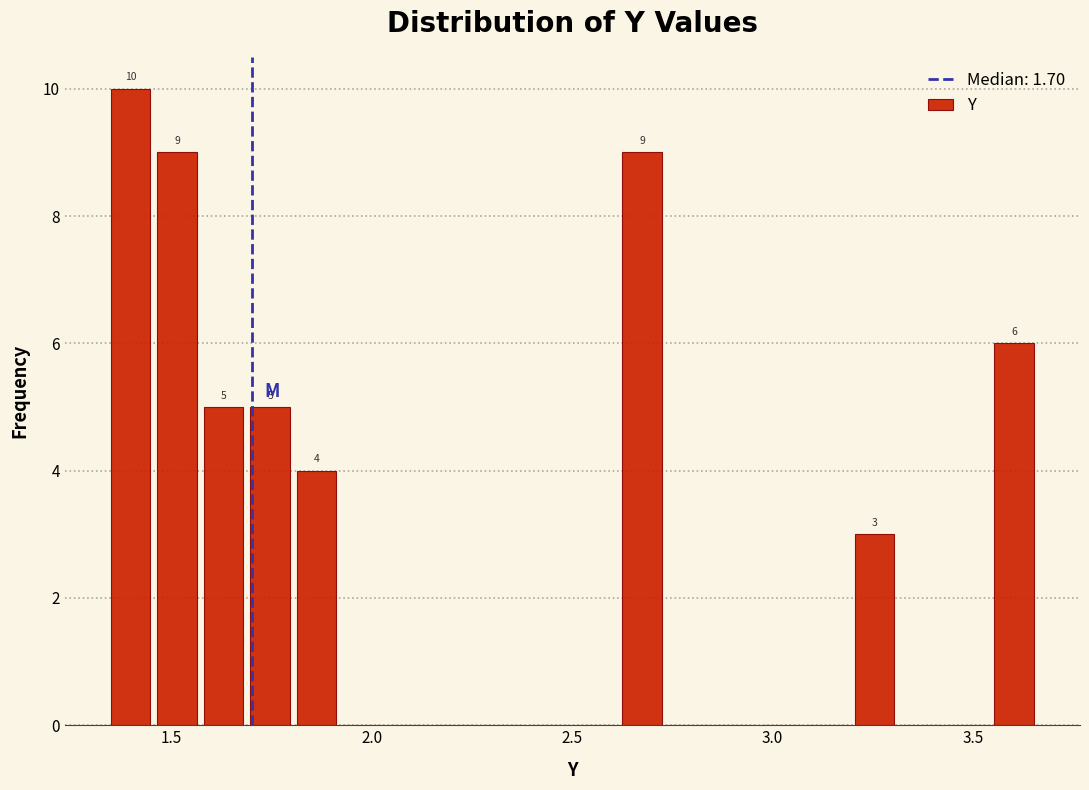

Around what value on the x-axis is the tallest bar? Give the approximate position of its centre, as read against the axis.

1.40